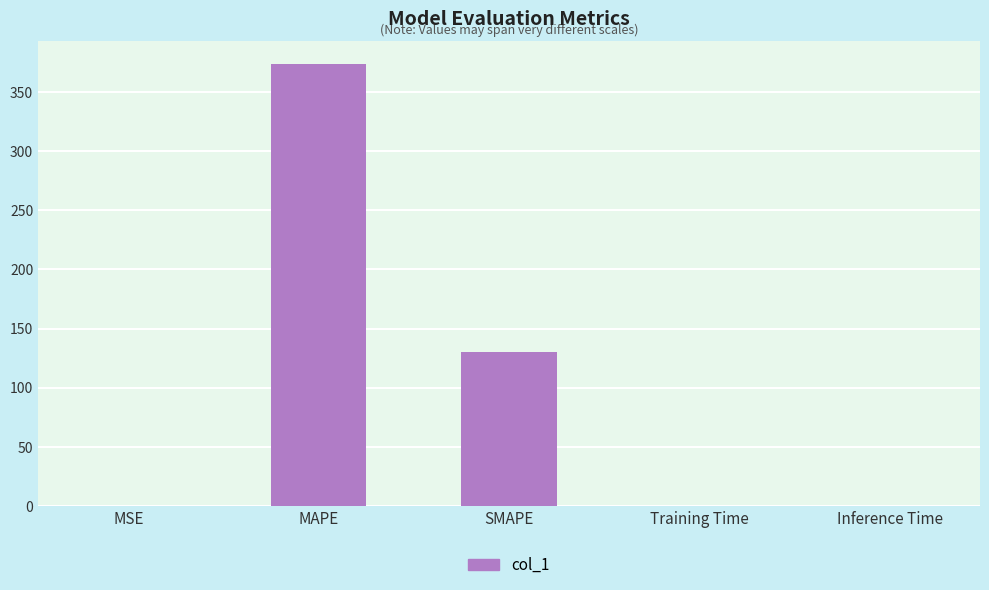

Is it true that the value at Training Time is 0.0?

True